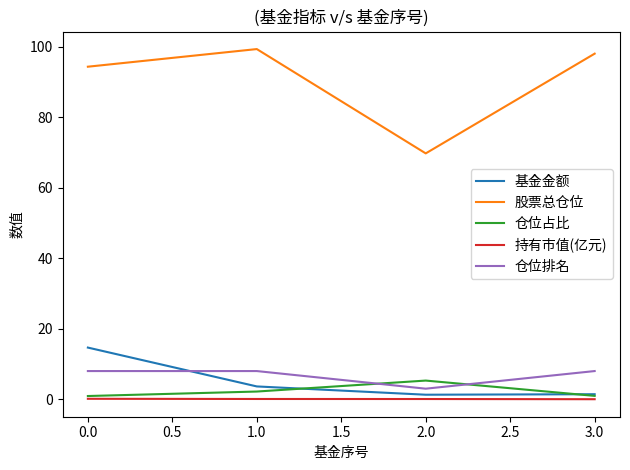

Which series has the largest total across all categories?

股票总仓位